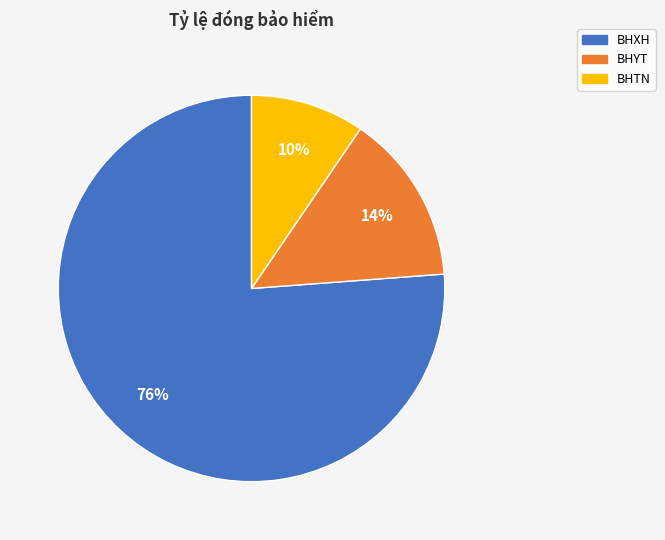

Is it true that BHYT is 14% of the pie?

True